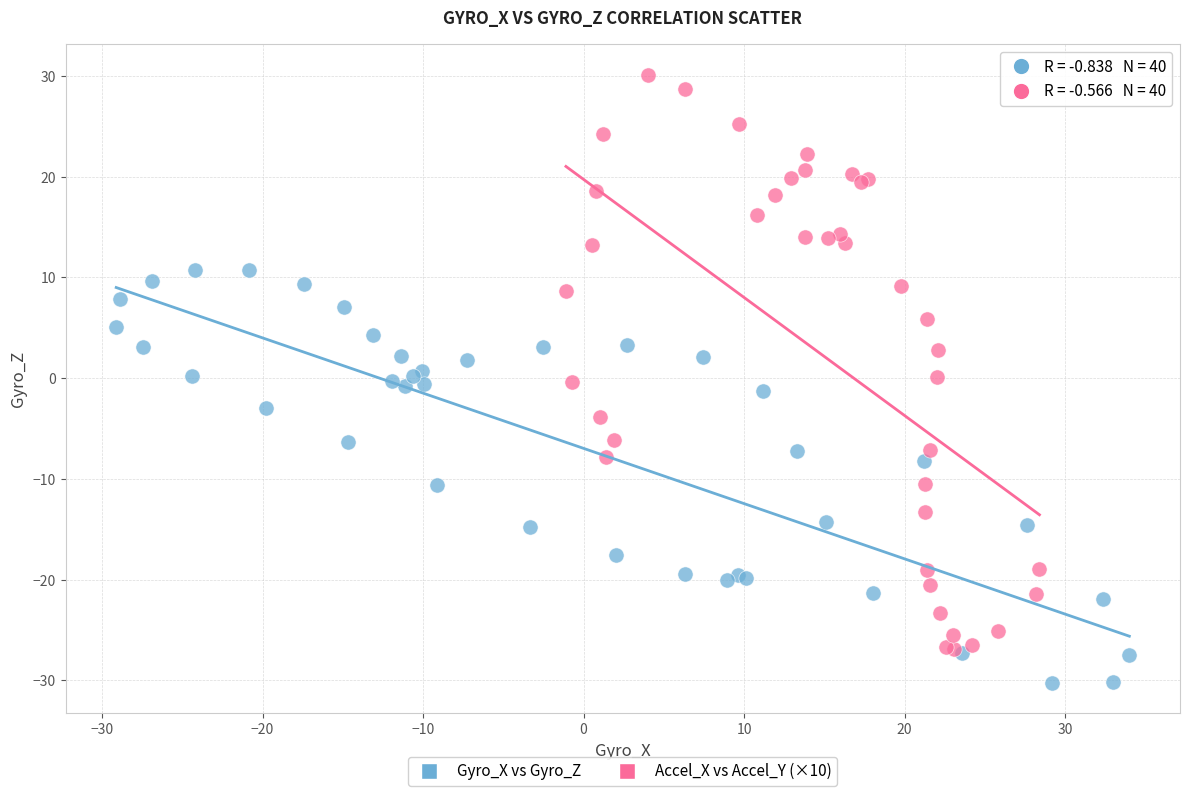

Which series reaches the maximum Y coordinate?

Accel_X vs Accel_Y (×10)